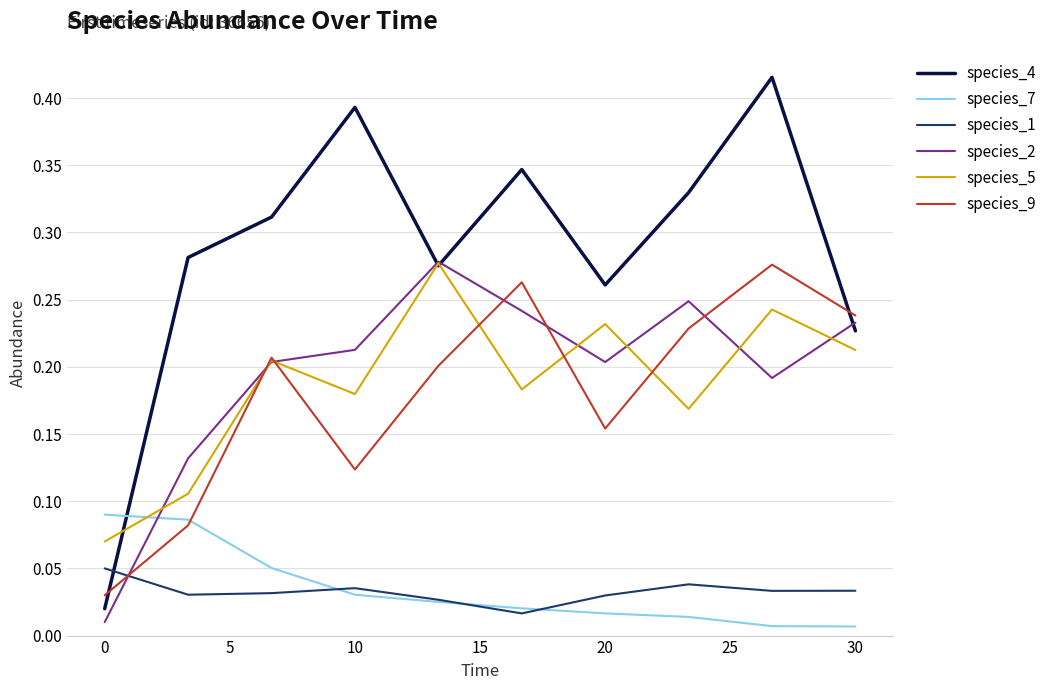

Which series has the largest total across all categories?

species_4